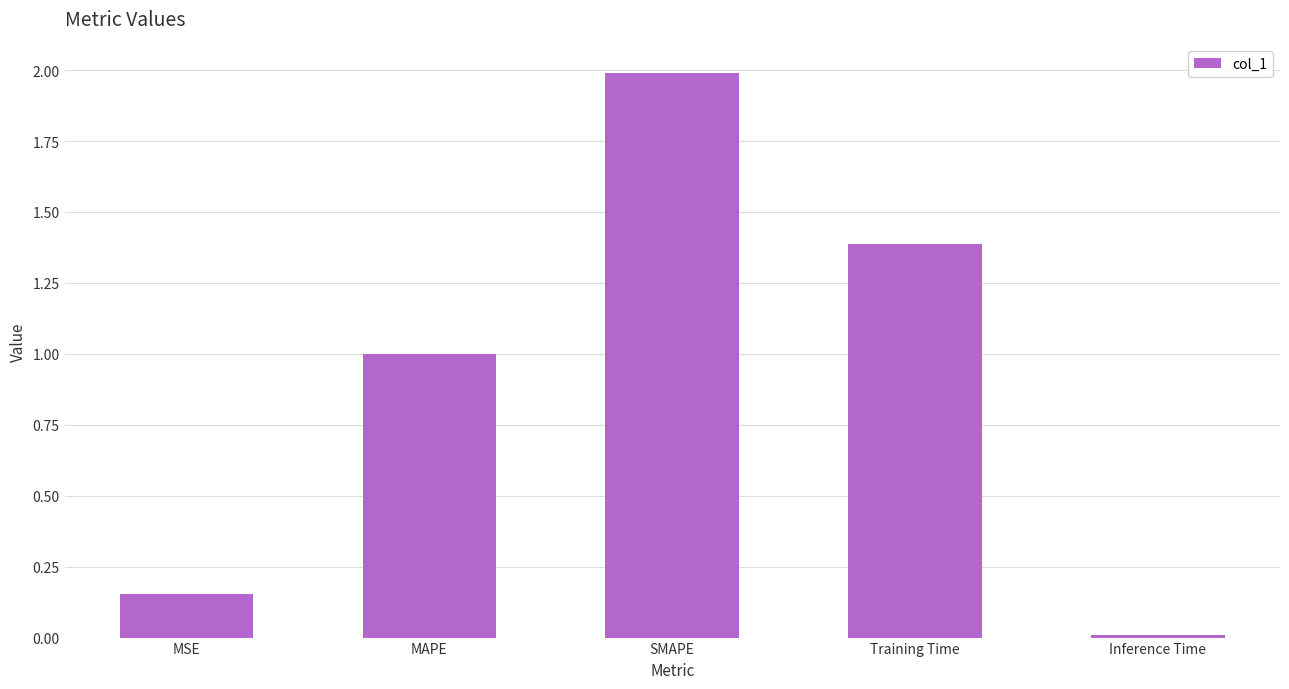

Are the bars grouped side by side (vs. stacked)?

No